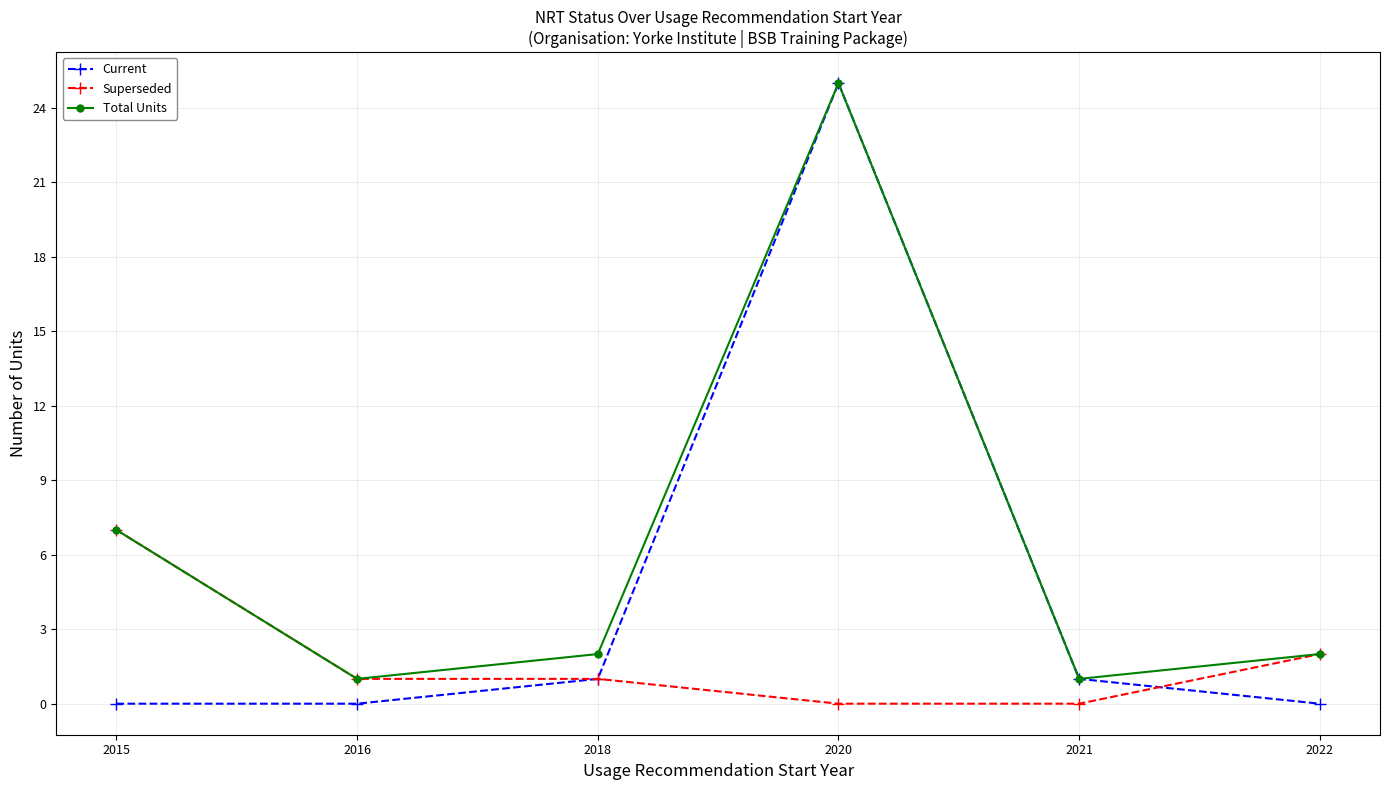

What is the greatest value displayed?

25